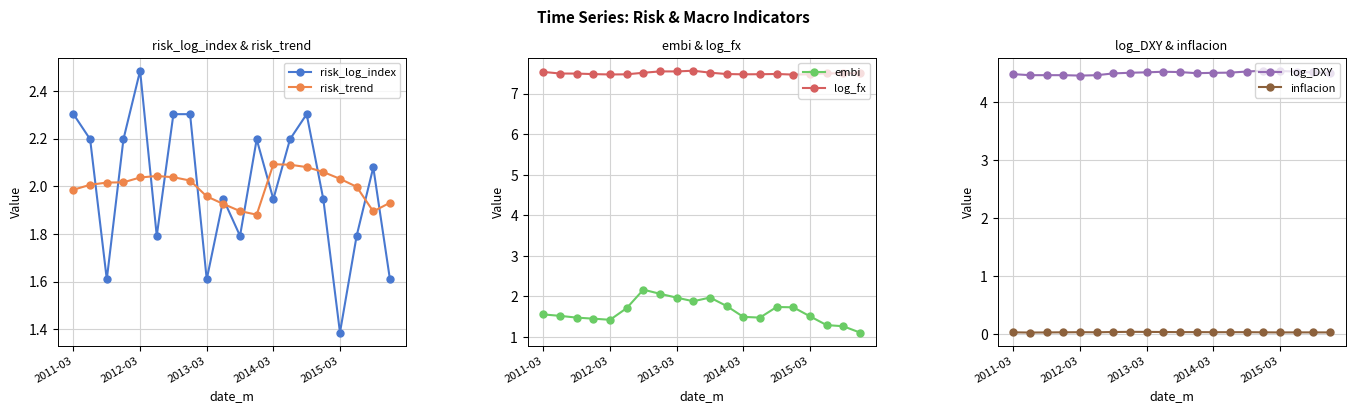

At which category does the chart reach its peak across all series?

9